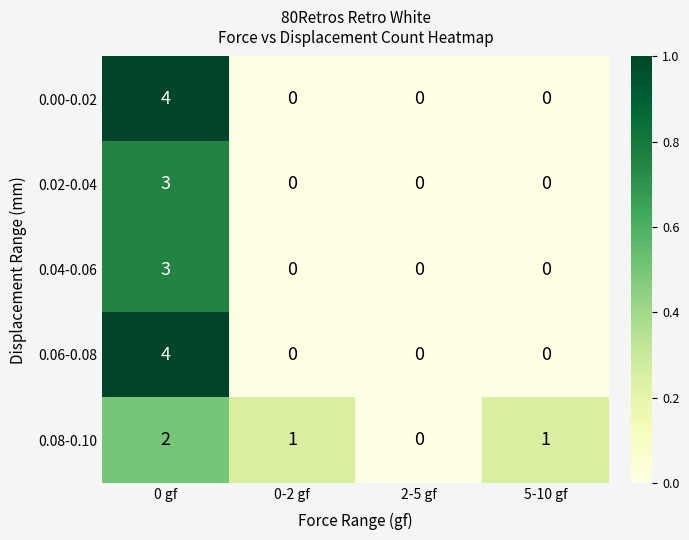

Which label corresponds to the largest value in the chart?

0 gf